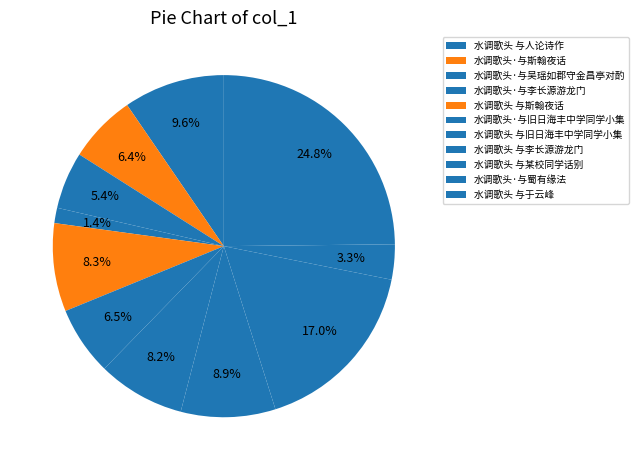

Which slice is the smallest?

水调歌头·与李长源游龙门